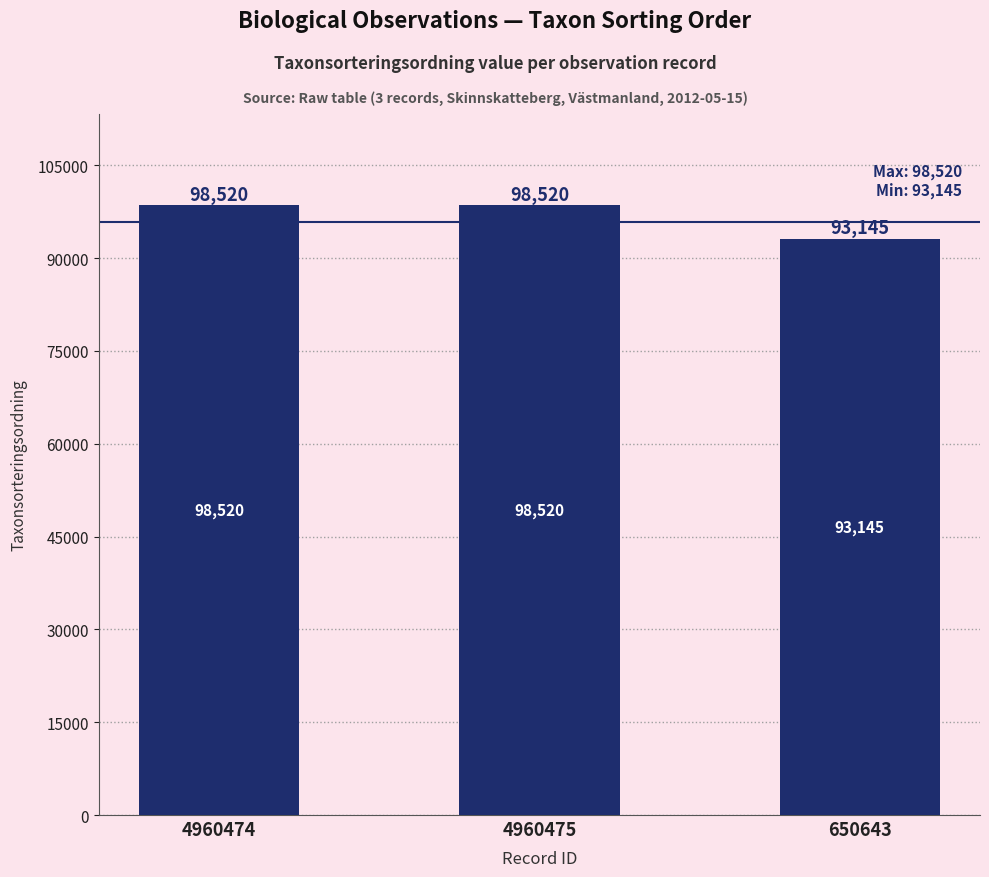

Is it true that the value at 4960474 is 98520?

True